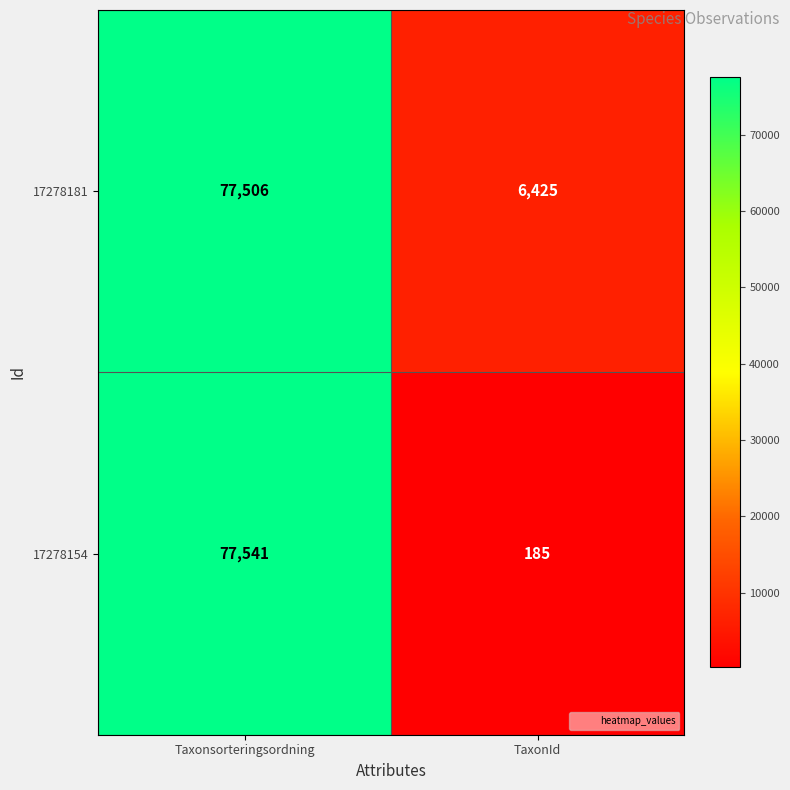

Read the 17278154 value at TaxonId.

185